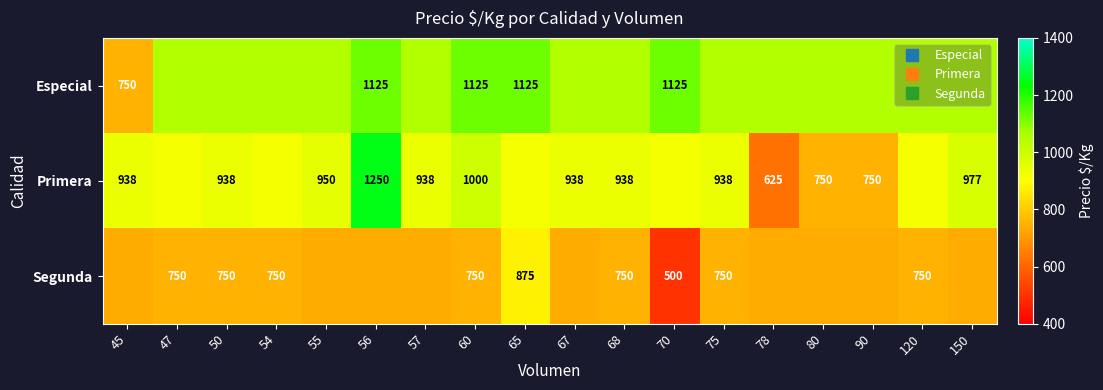

List the series in order of their peak value, lowest first.

Segunda, Especial, Primera